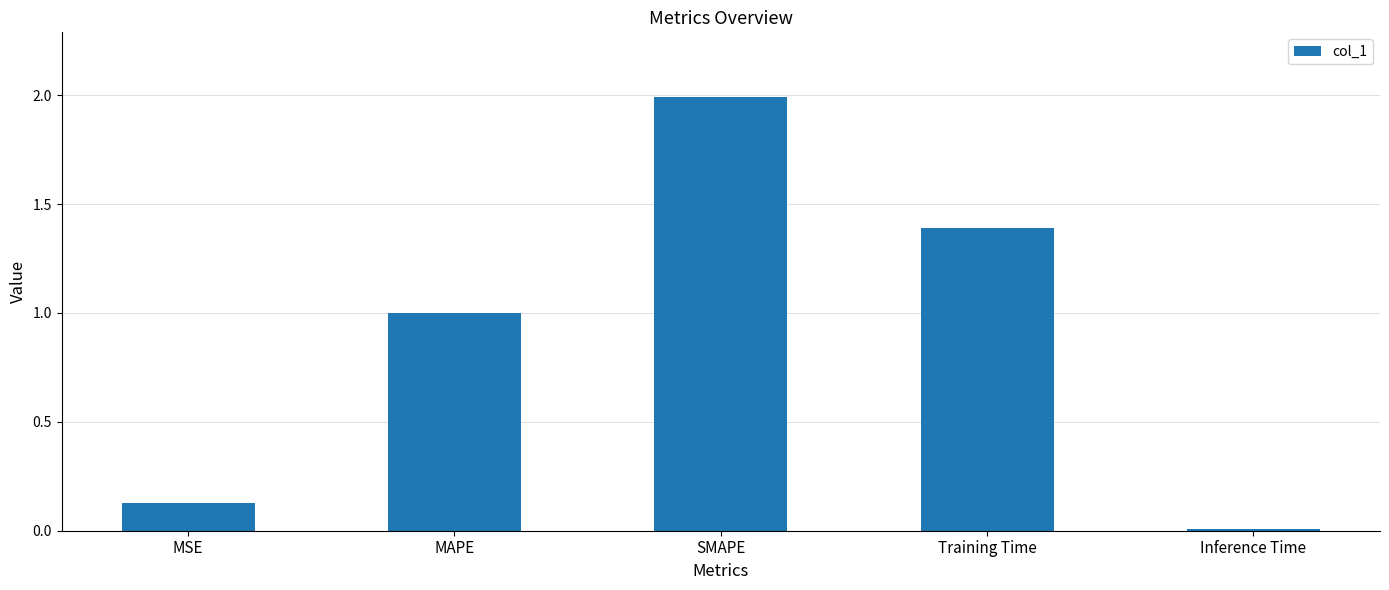

What is the label of the 4th bar from the right?

MAPE